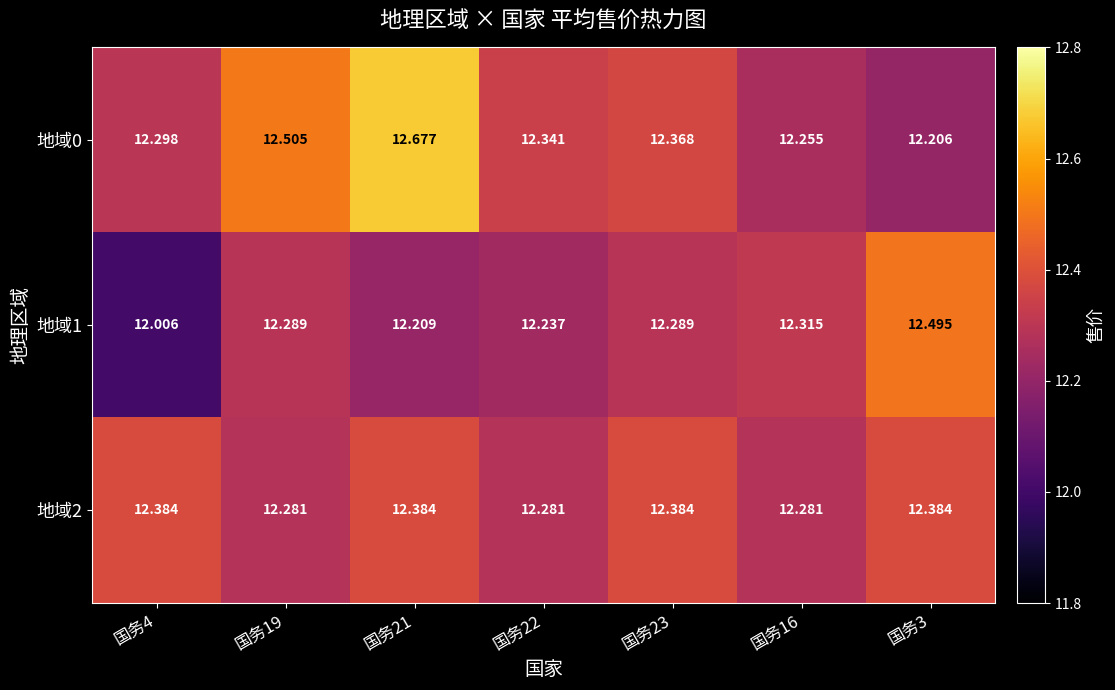

Reading left to right, transcribe all the data shown in this chart.

地域0: 国务4=12.3	国务19=12.5	国务21=12.7	国务22=12.3	国务23=12.4	国务16=12.3	国务3=12.2
地域1: 国务4=12.0	国务19=12.3	国务21=12.2	国务22=12.2	国务23=12.3	国务16=12.3	国务3=12.5
地域2: 国务4=12.4	国务19=12.3	国务21=12.4	国务22=12.3	国务23=12.4	国务16=12.3	国务3=12.4